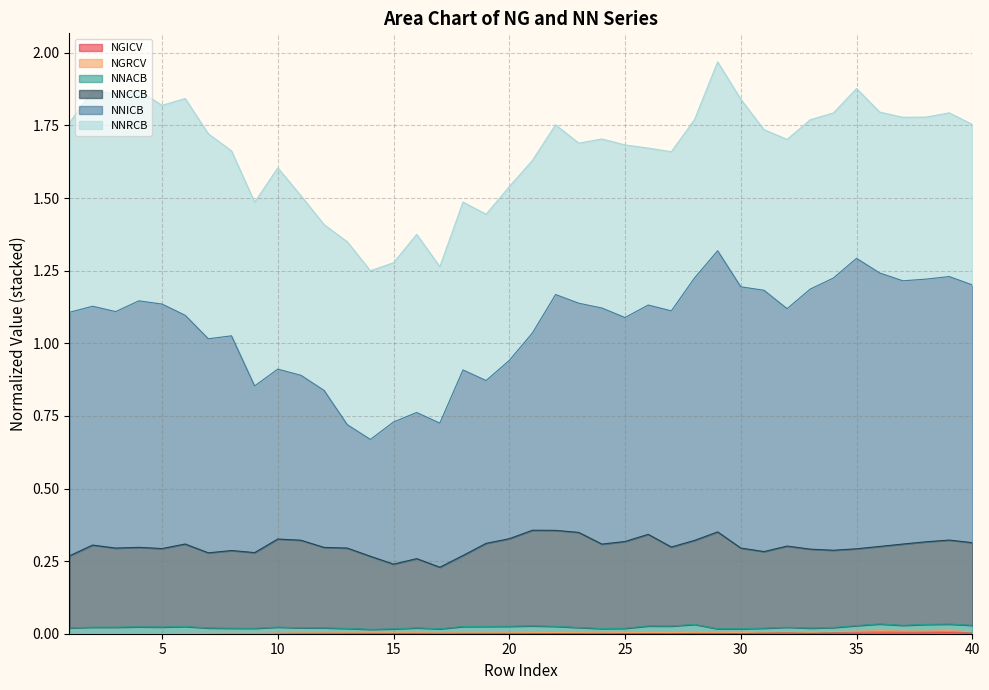

The NNCCB series shows 0.3 at 32. True or false?

True